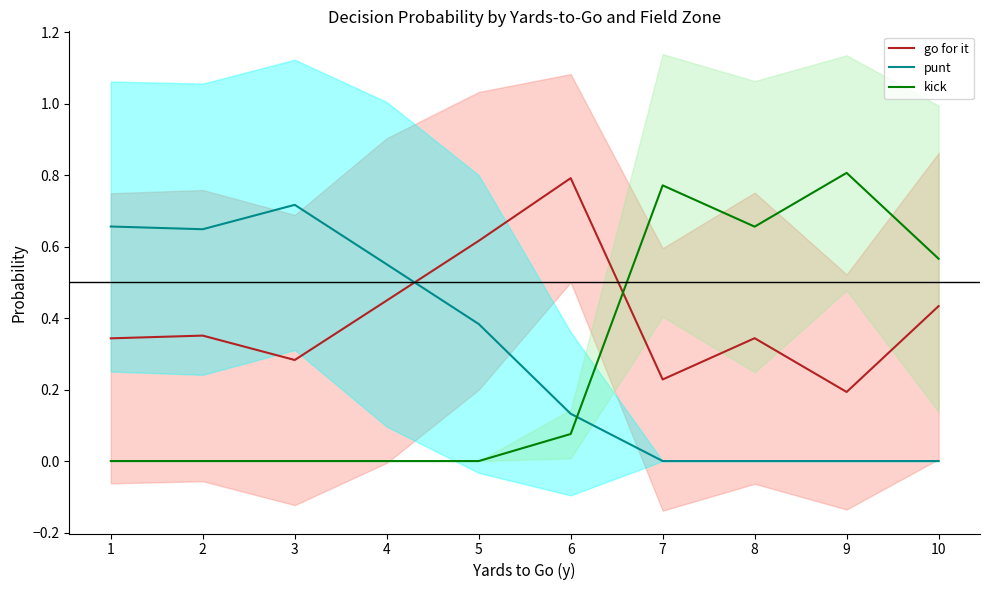

What are all the series names shown in the legend?

go for it, punt, kick